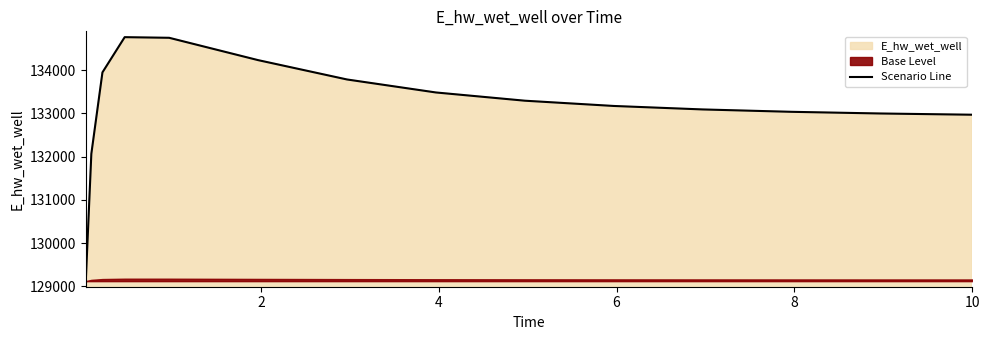

Reading left to right, list all the values displayed in this chart.

129119.1	132062.1	133945.4	134759.2	134744.6	134228.4	133781.1	133480.6	133290.3	133168.7	133088.3	133033.3	132994.7	132967.1	132966.4